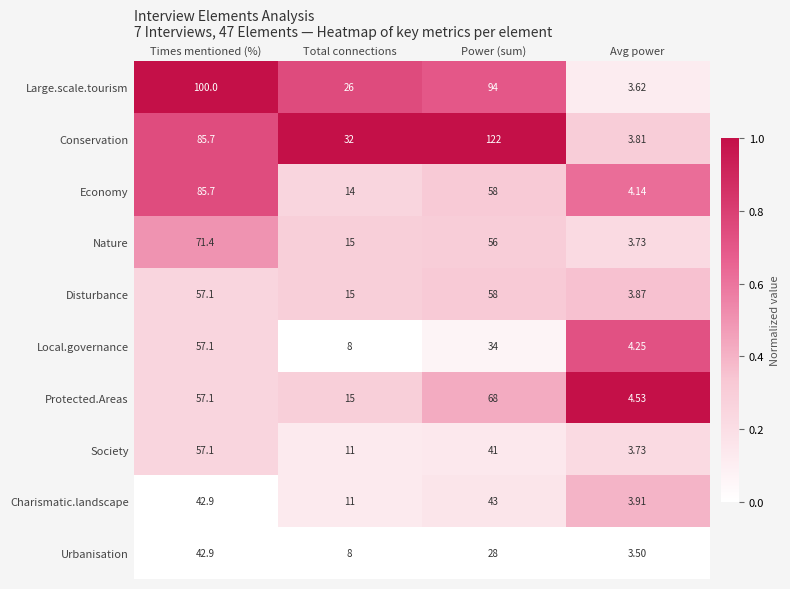

At which label does Society reach its peak?

Times mentioned (%)